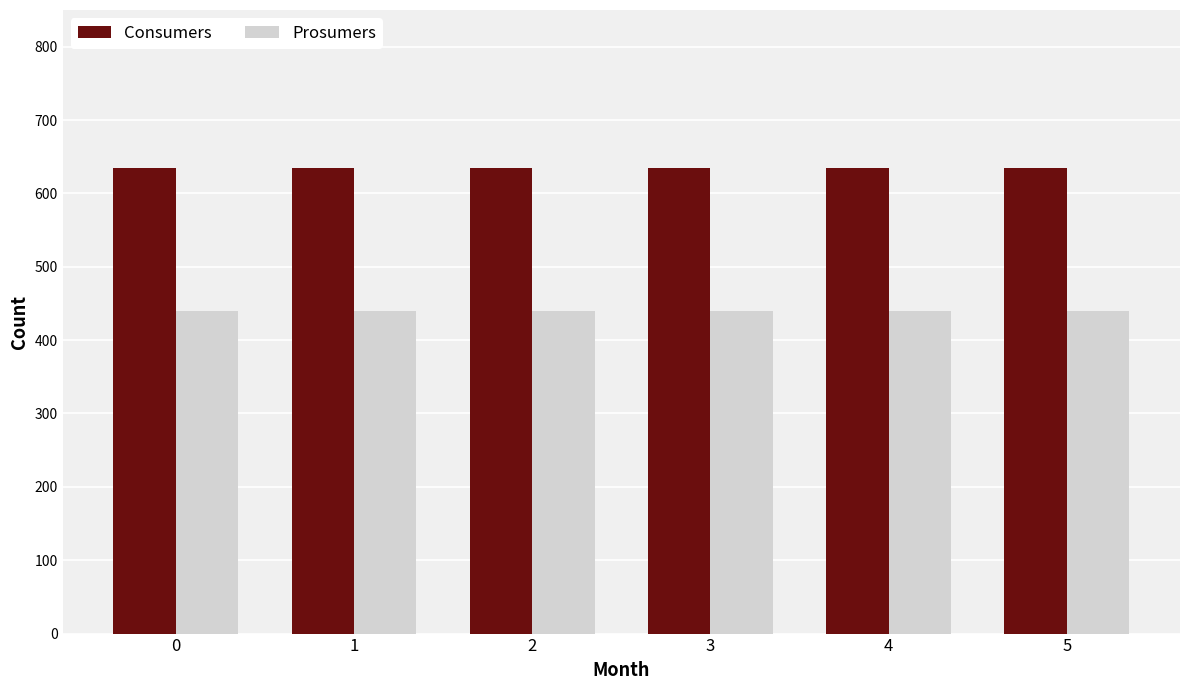

The value of Consumers at 5 is 635. True or false?

True